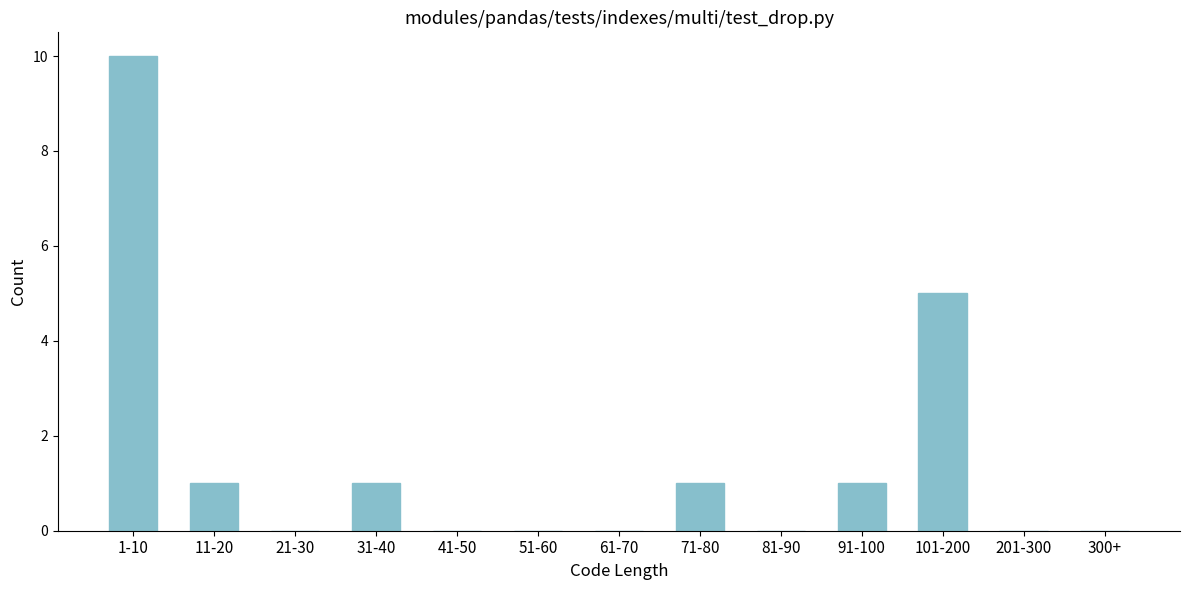

Reading left to right, list all the values displayed in this chart.

1-10=10	11-20=1	21-30=0	31-40=1	41-50=0	51-60=0	61-70=0	71-80=1	81-90=0	91-100=1	101-200=5	201-300=0	300+=0